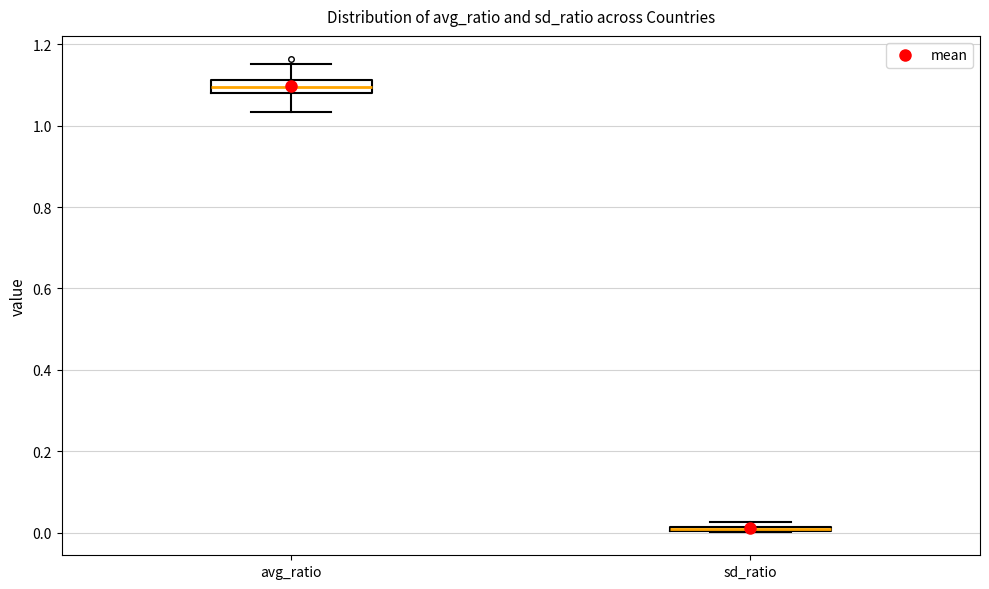

Which box is the tallest, from its lower edge to its upper edge?

avg_ratio